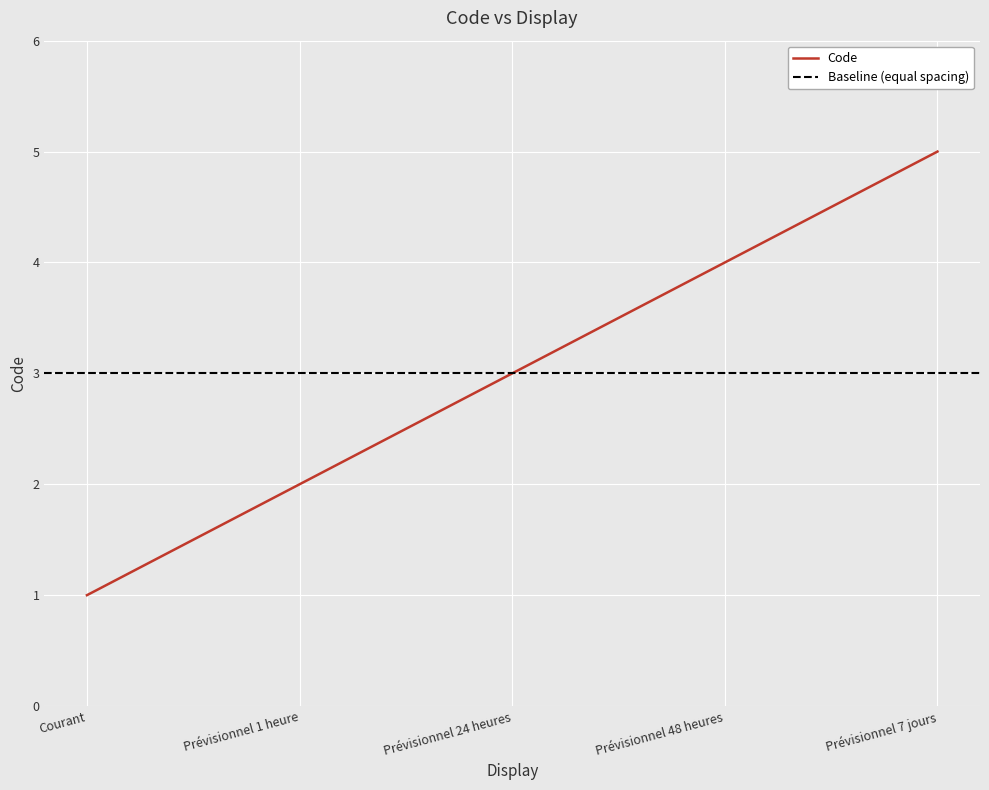

What is the change in value from Prévisionnel 48 heures to Prévisionnel 7 jours?

+1